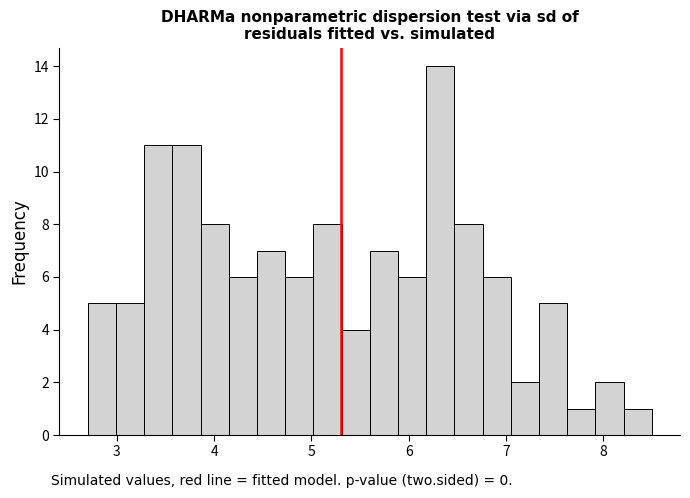

Read against the x-axis, roughly where is the centre of the tallest bar?

6.3